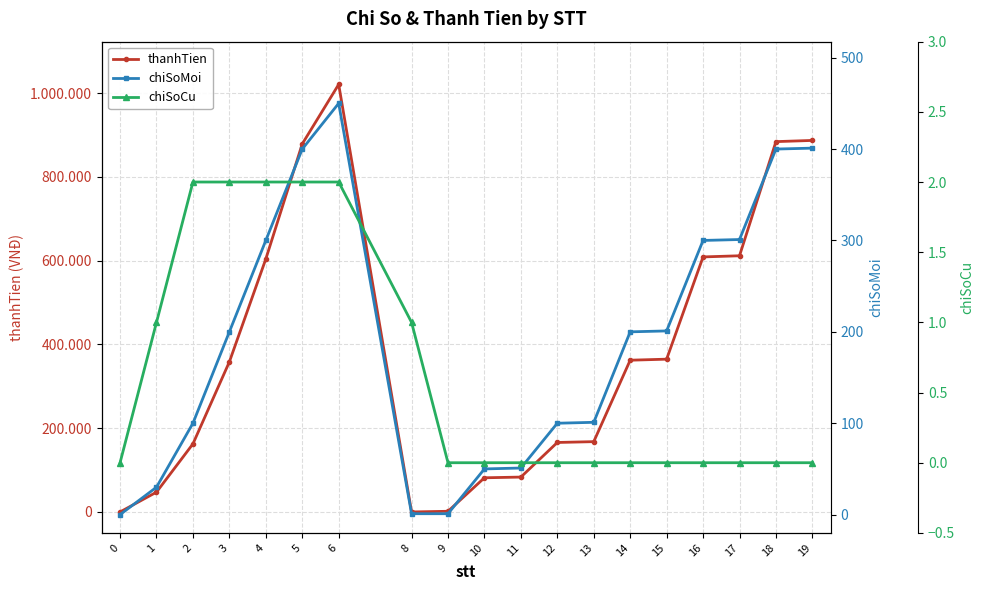

What is the highest value of the chiSoMoi series?

450.0